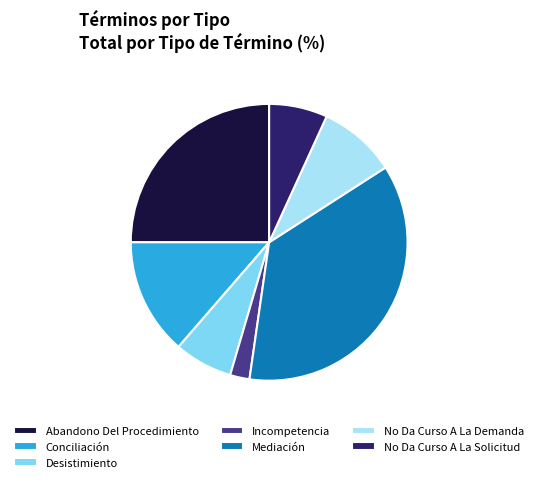

Does any single category account for the majority?

No